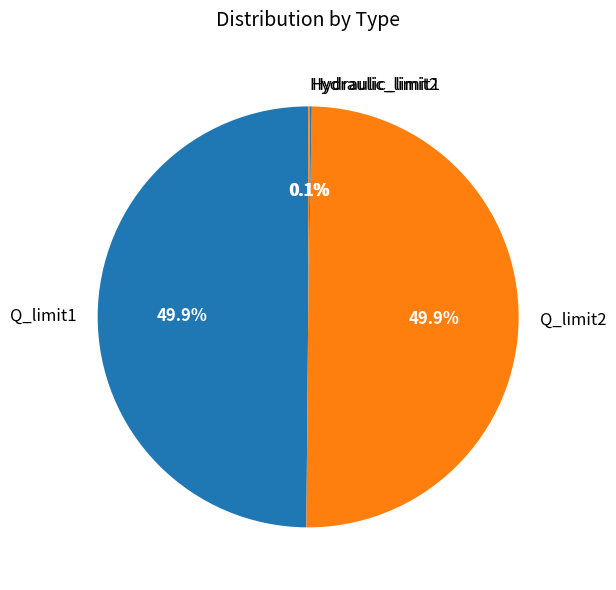

True or false: Q_limit1 accounts for 50% of the total.

True